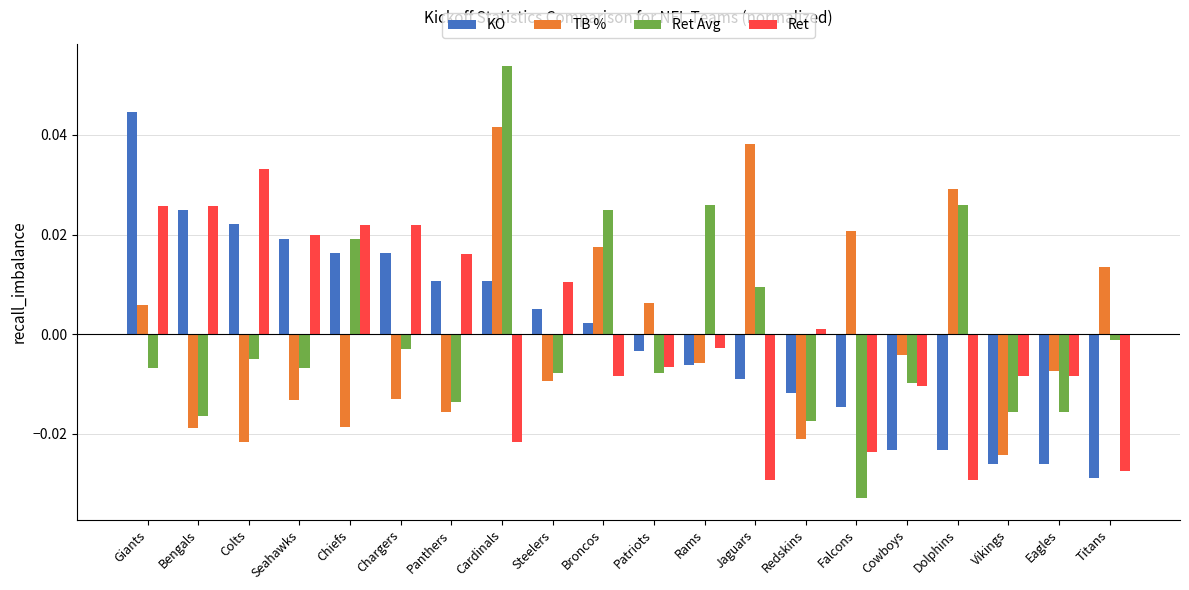

Between Chargers and Dolphins, which series saw the biggest shift?

Ret